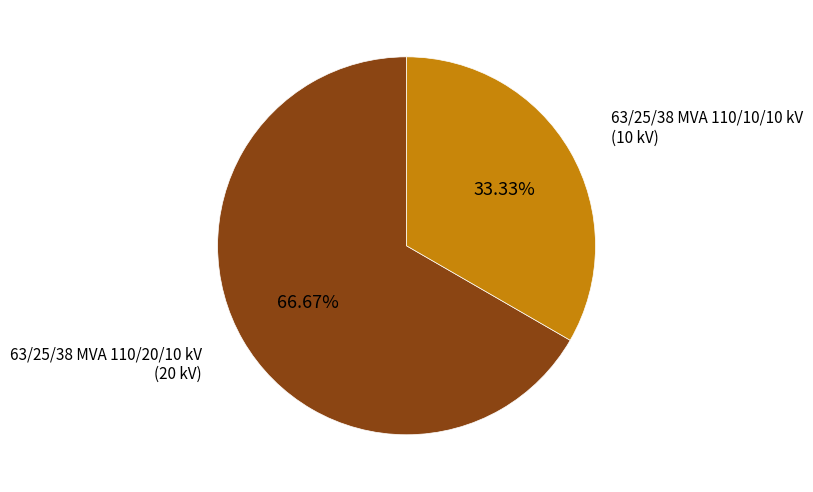

How many segments does this pie chart have?

2